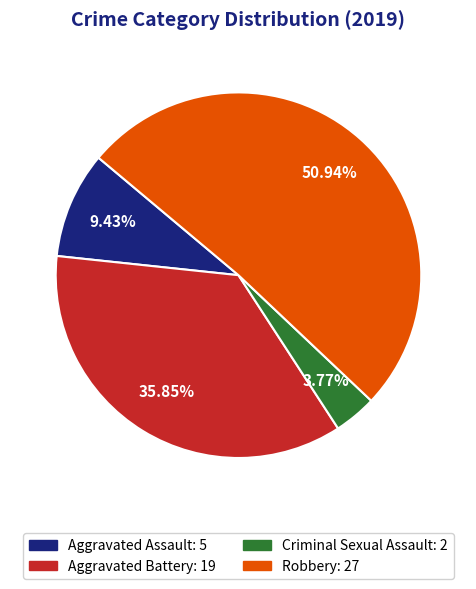

Is there a majority slice in this chart?

Yes